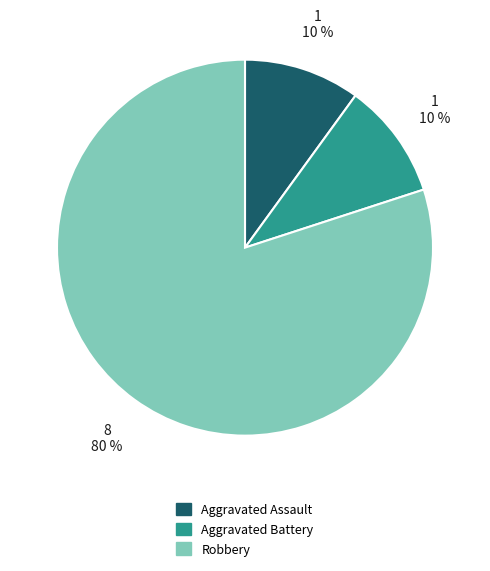

Is Aggravated Battery the majority of the pie?

No